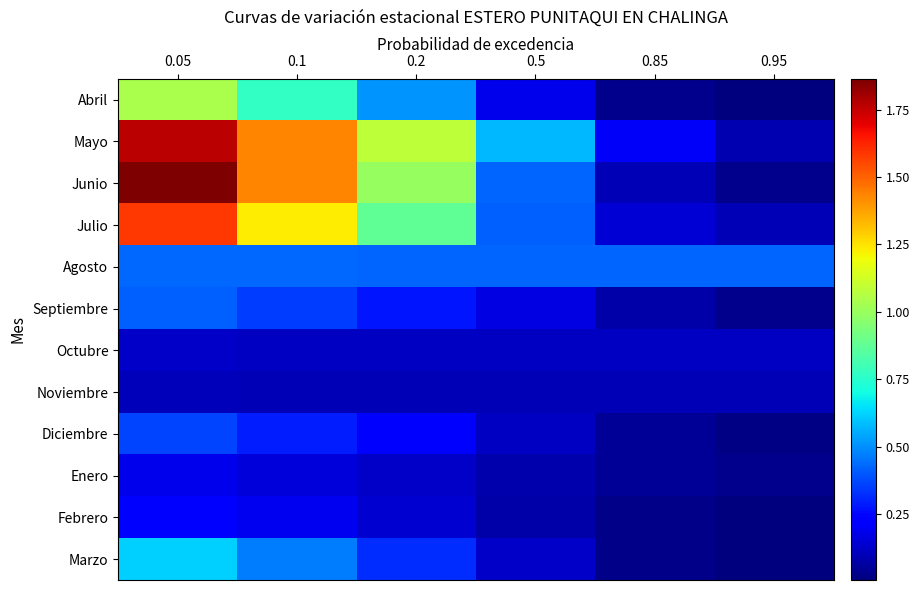

Reading left to right, extract all data points from this chart.

Abril: 0.05=1.0	0.1=0.8	0.2=0.5	0.5=0.2	0.85=0.0	0.95=0.0
Mayo: 0.05=1.8	0.1=1.4	0.2=1.1	0.5=0.6	0.85=0.2	0.95=0.1
Junio: 0.05=1.9	0.1=1.4	0.2=1.0	0.5=0.4	0.85=0.1	0.95=0.0
Julio: 0.05=1.6	0.1=1.2	0.2=0.9	0.5=0.4	0.85=0.2	0.95=0.1
Agosto: 0.05=0.4	0.1=0.4	0.2=0.4	0.5=0.4	0.85=0.4	0.95=0.4
Septiembre: 0.05=0.4	0.1=0.3	0.2=0.3	0.5=0.2	0.85=0.1	0.95=0.0
Octubre: 0.05=0.1	0.1=0.1	0.2=0.1	0.5=0.1	0.85=0.1	0.95=0.1
Noviembre: 0.05=0.1	0.1=0.1	0.2=0.1	0.5=0.1	0.85=0.1	0.95=0.1
Diciembre: 0.05=0.4	0.1=0.3	0.2=0.2	0.5=0.1	0.85=0.0	0.95=0.0
Enero: 0.05=0.2	0.1=0.2	0.2=0.1	0.5=0.1	0.85=0.0	0.95=0.0
Febrero: 0.05=0.2	0.1=0.2	0.2=0.1	0.5=0.1	0.85=0.0	0.95=0.0
Marzo: 0.05=0.6	0.1=0.5	0.2=0.3	0.5=0.1	0.85=0.0	0.95=0.0